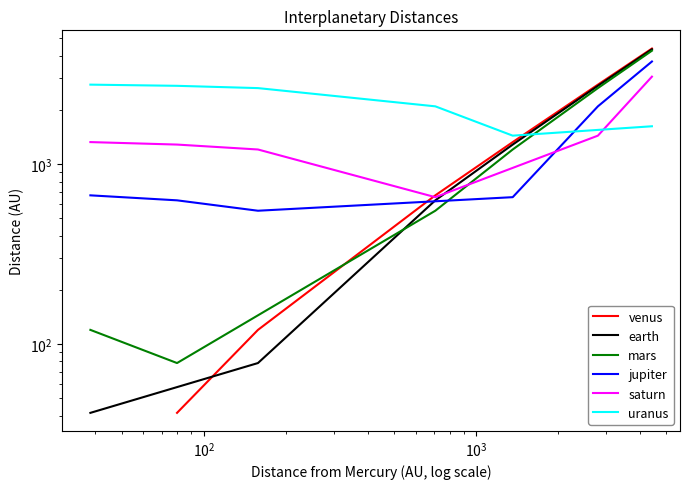

True or false: jupiter has more than 2 points higher than both neighbors.

False